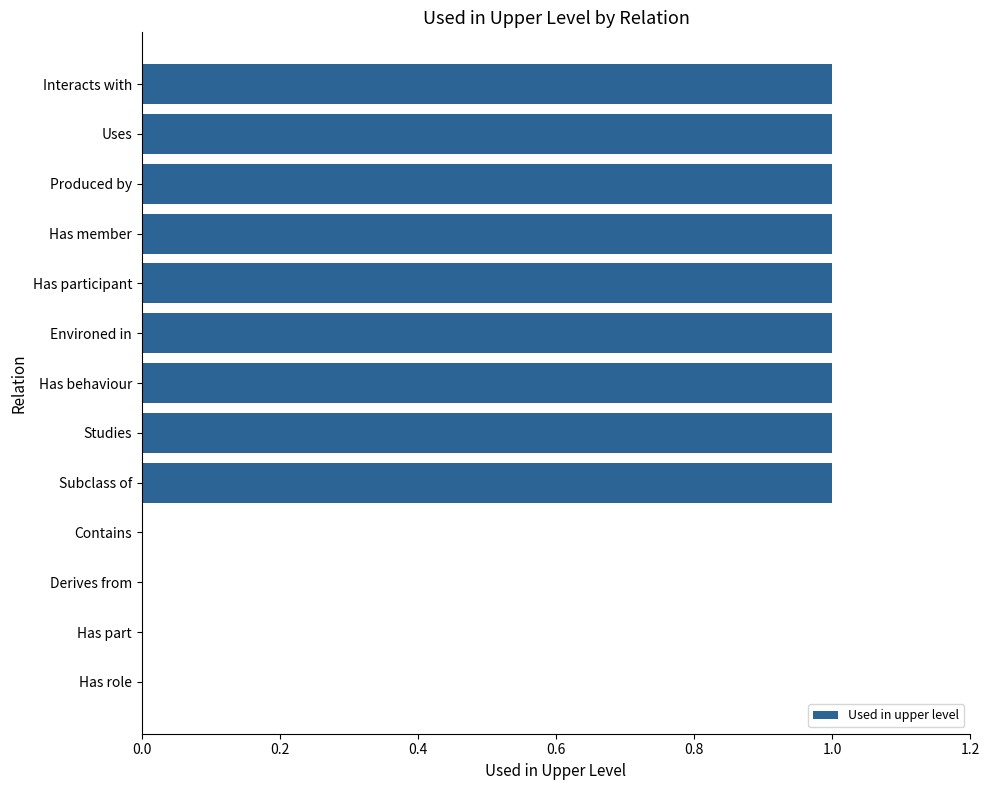

Does the chart contain stacked bars?

No